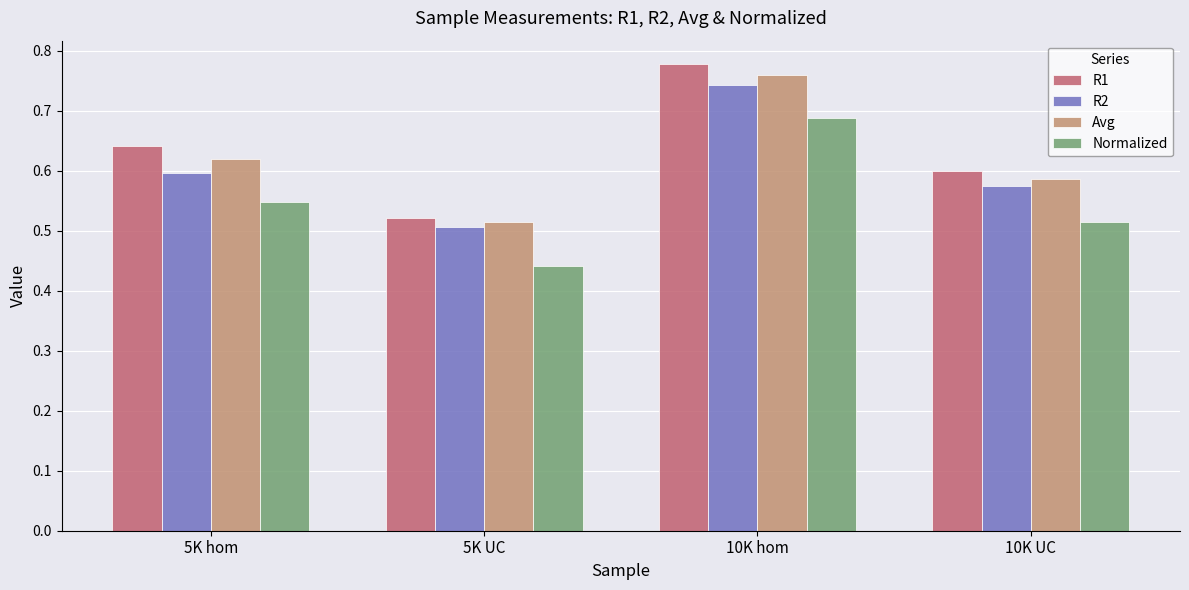

What is the sum of all Avg values?

2.5